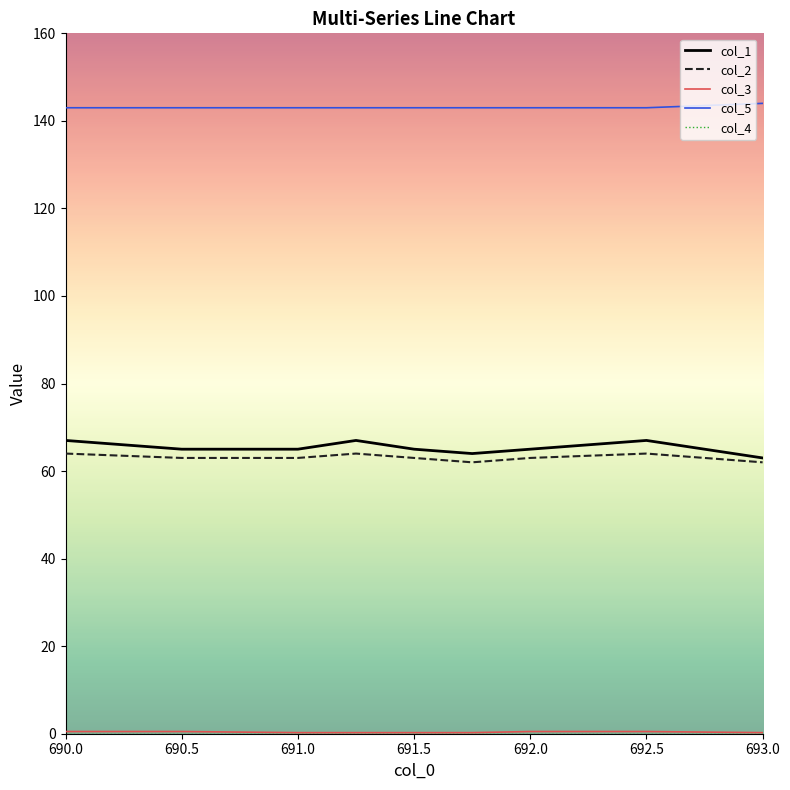

True or false: col_1 and col_5 intersect in this chart.

False